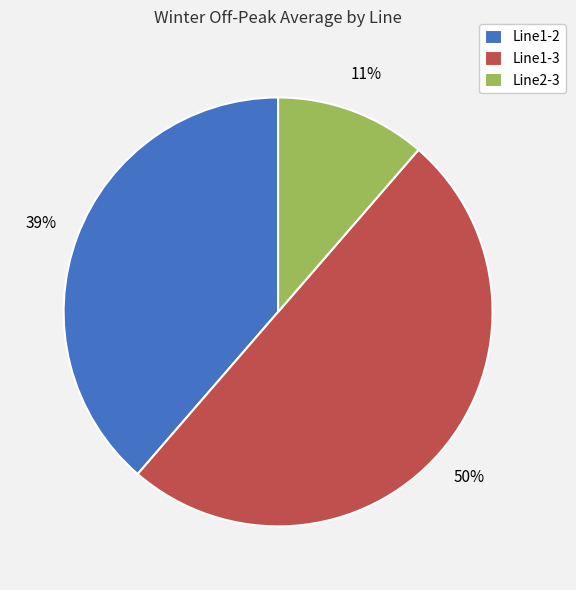

Approximately how many times larger is the value at Line1-2 compared to Line1-3?

0.8